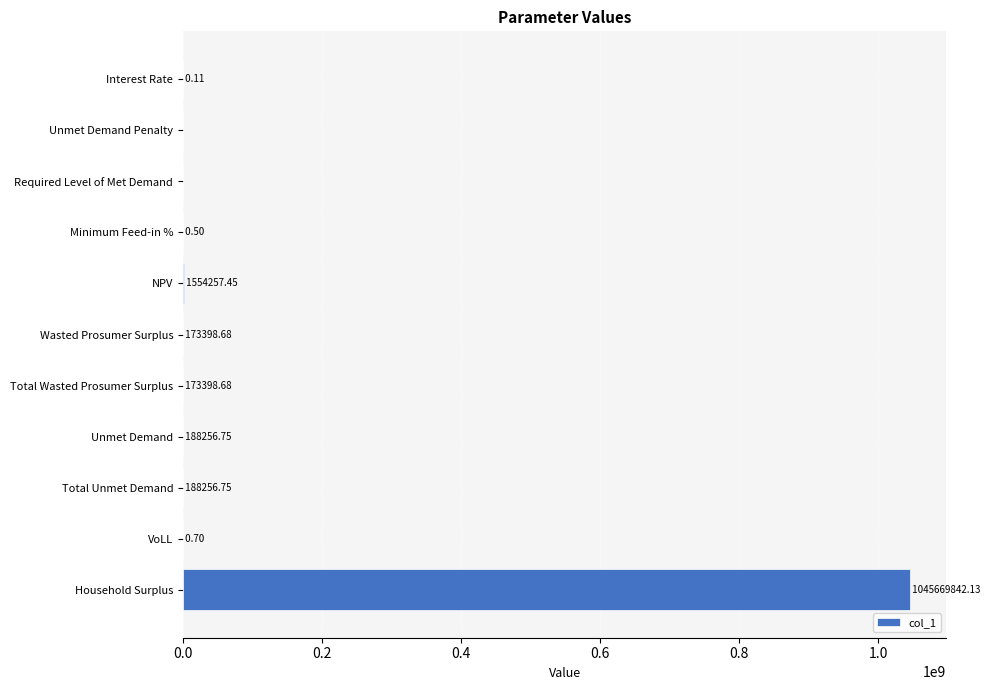

What is the sum of the values at VoLL and Interest Rate?

0.8